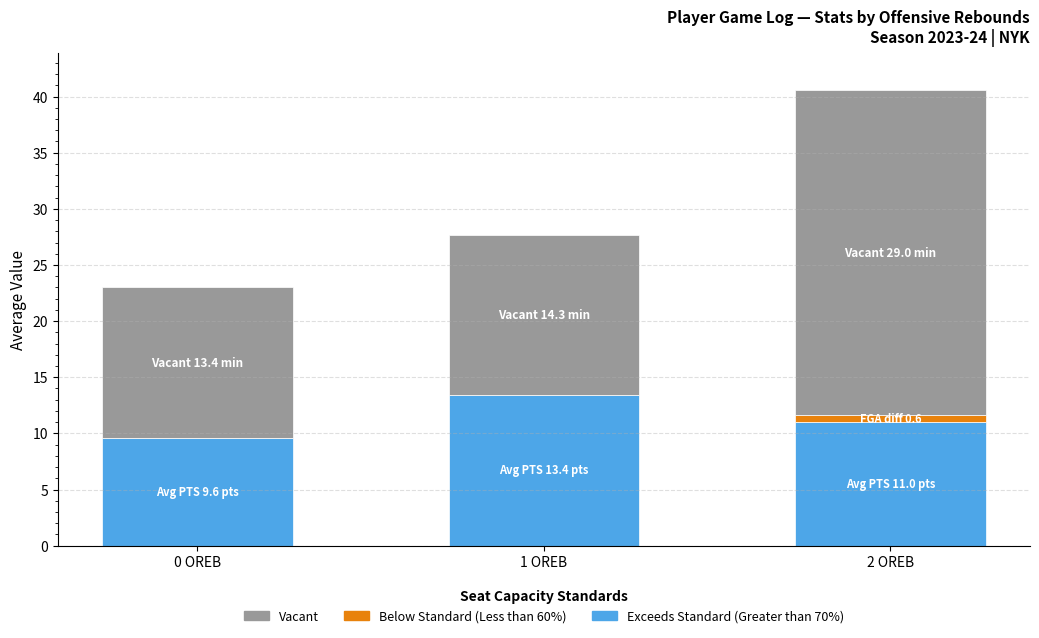

Reading right to left, transcribe the values for Exceeds Standard (Greater than 70%).

2 OREB=11.0	1 OREB=13.4	0 OREB=9.6